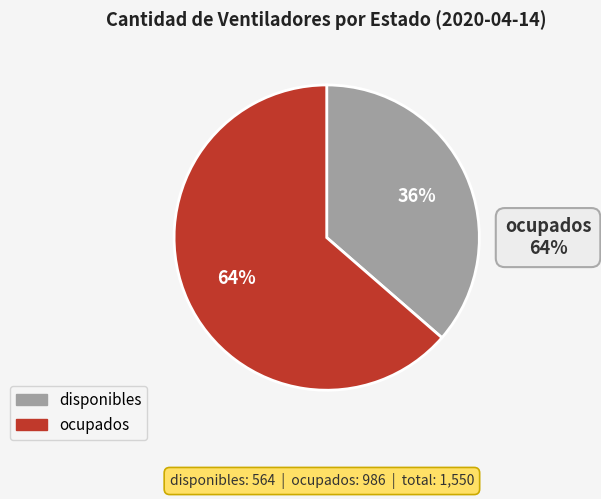

What percentage is NOT represented by ocupados?

36.4%